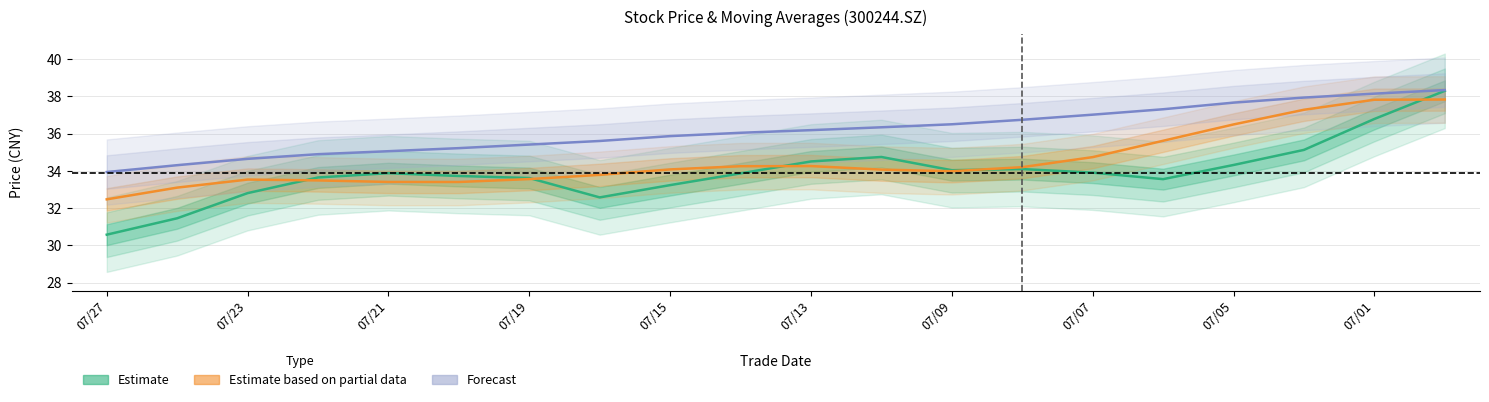

What position from the left is 07/05?

17